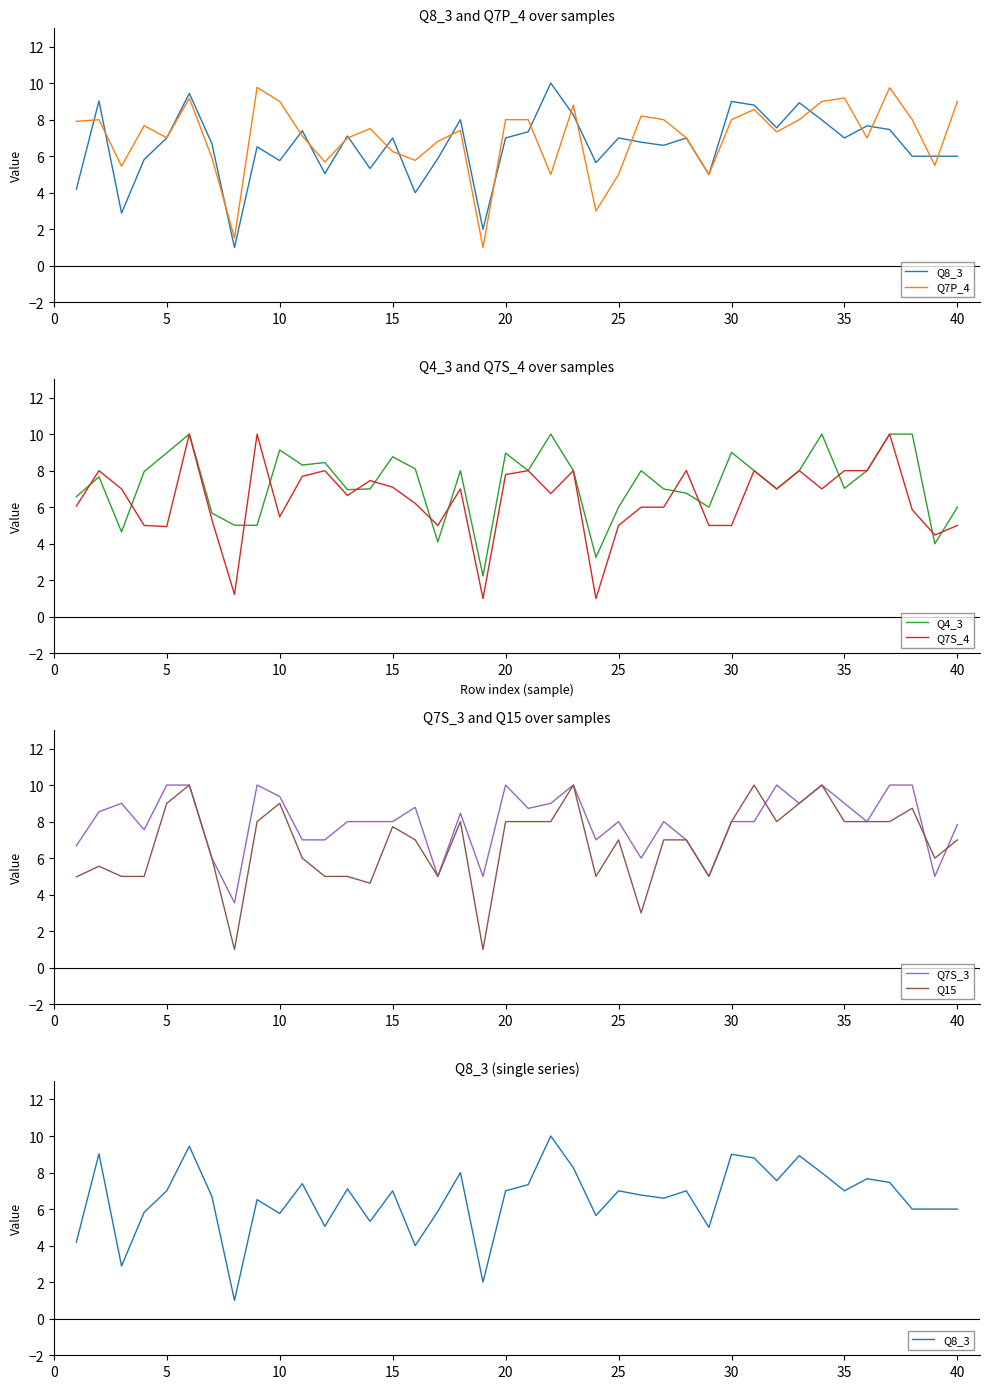

What is the lowest value of the Q7S_4 series?

1.0